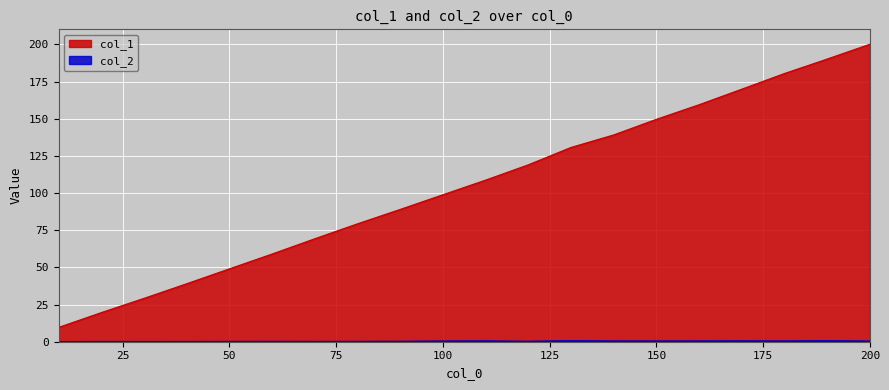

What is the difference between the maximum and minimum values in the col_1 series?

190.5